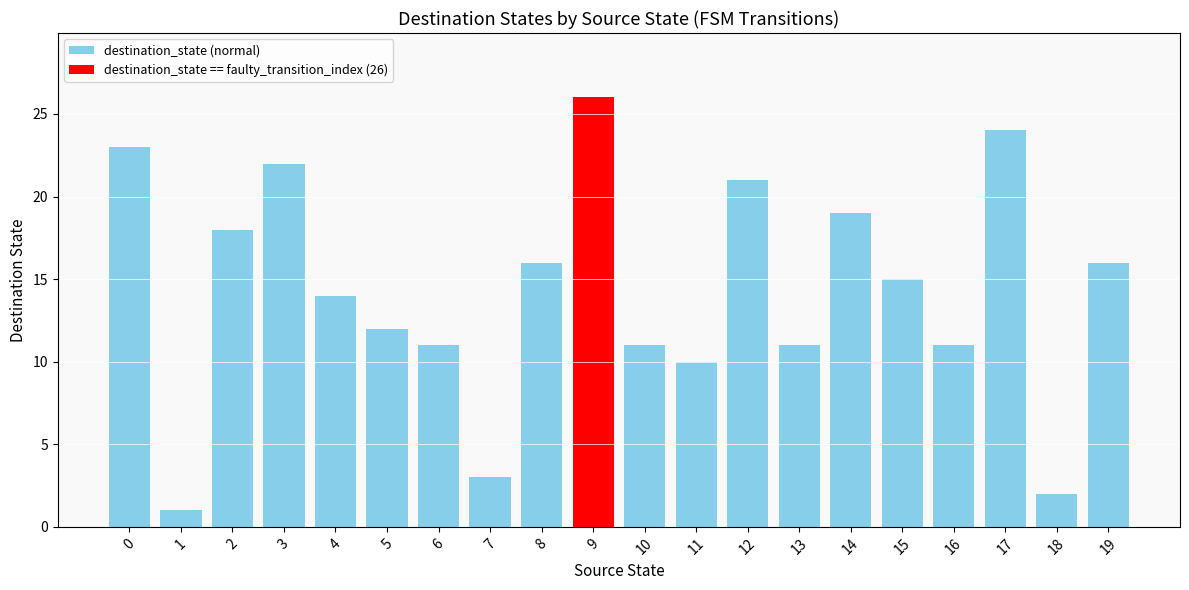

Which category has the lowest value across all series?

1